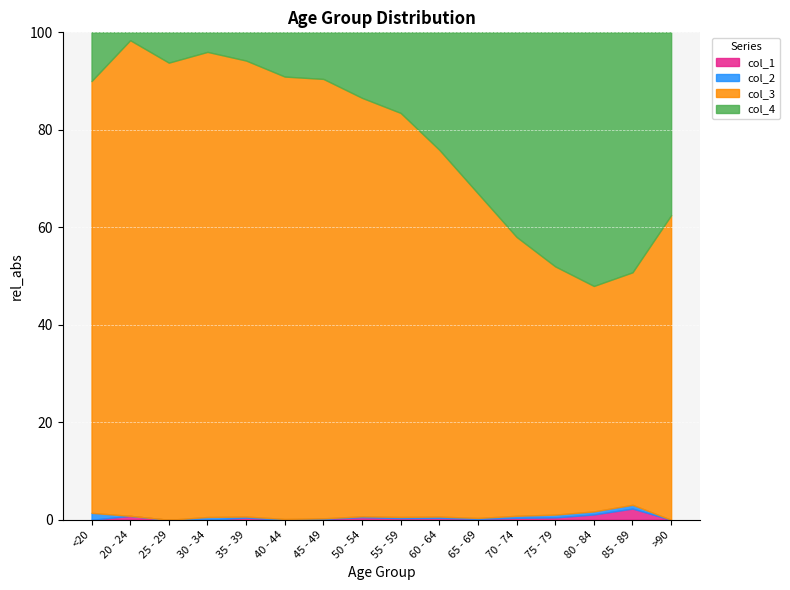

True or false: col_1 has a value of 0.4 at 35 - 39.

True